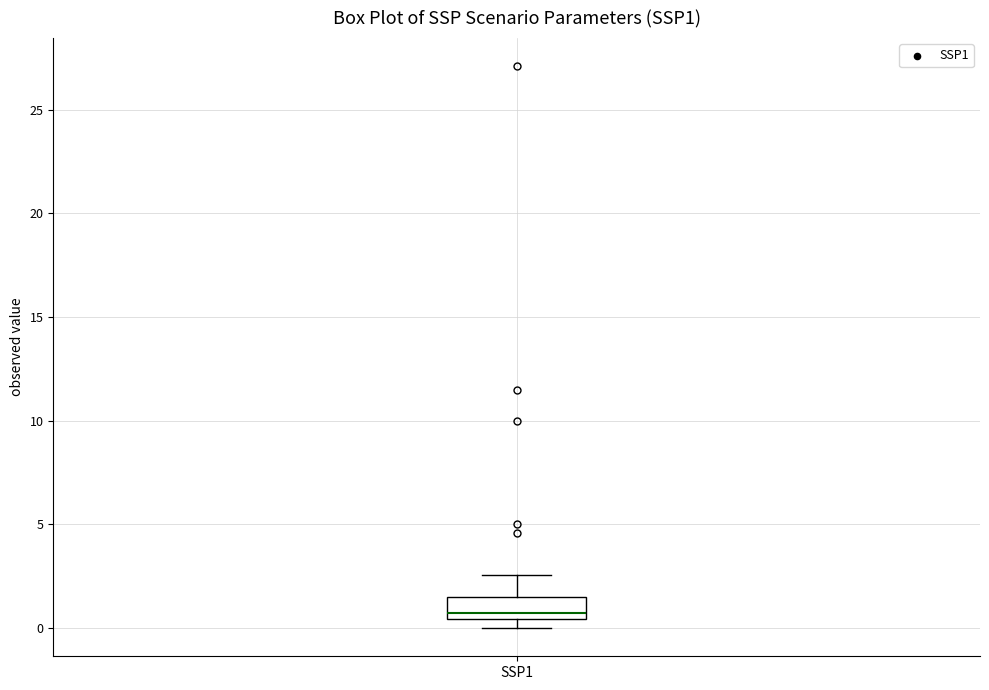

Transcribe this box plot: give where the median line is, the range the box spans, and where the two whiskers end, as read against the y-axis. The values are not printed on the chart, so give them approximately, as read against the axis.

median 0.5 (just above the box's lower edge), box 0.5 to 1.5, whiskers 0.0 to 2.5